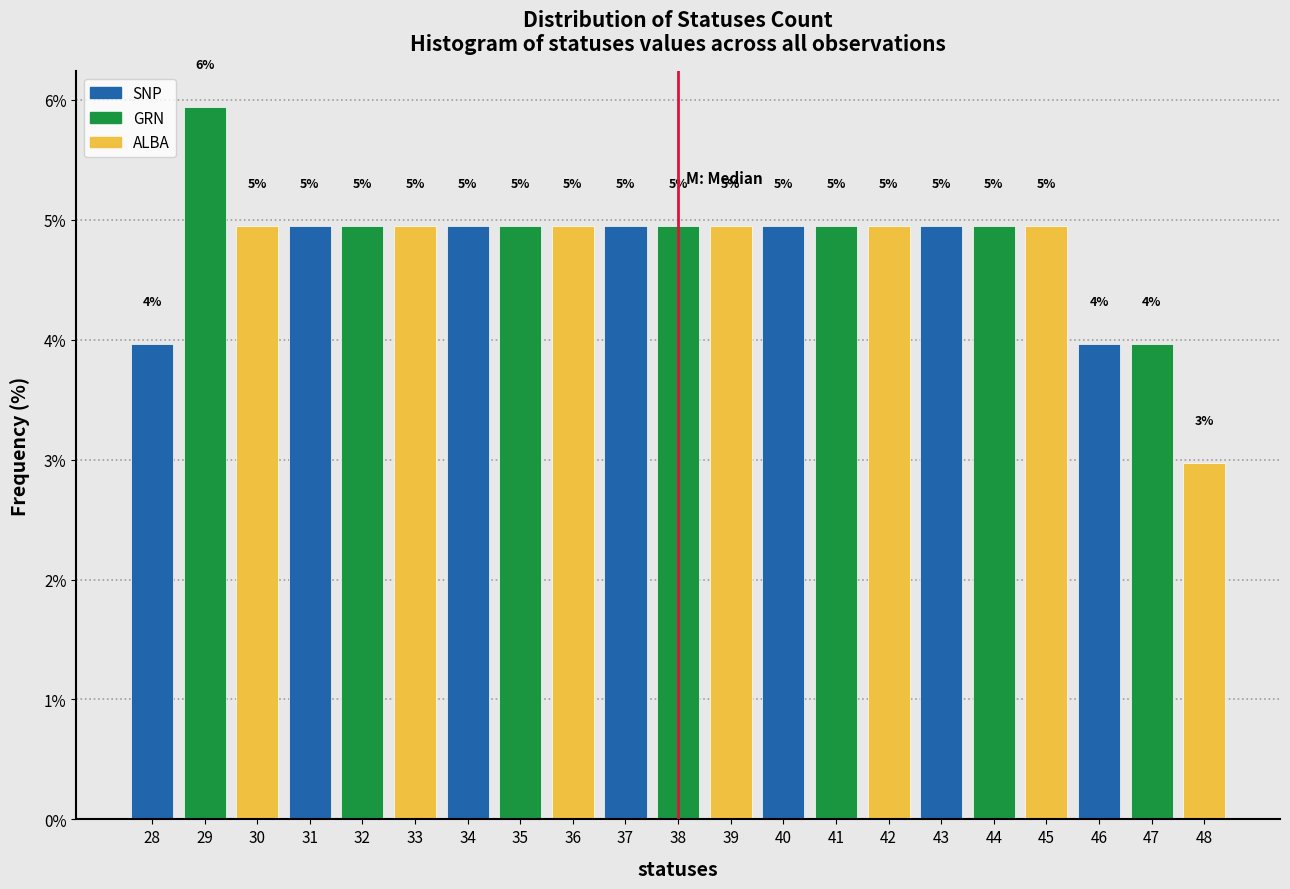

What is the value of the 4th bar from the left?

5.0